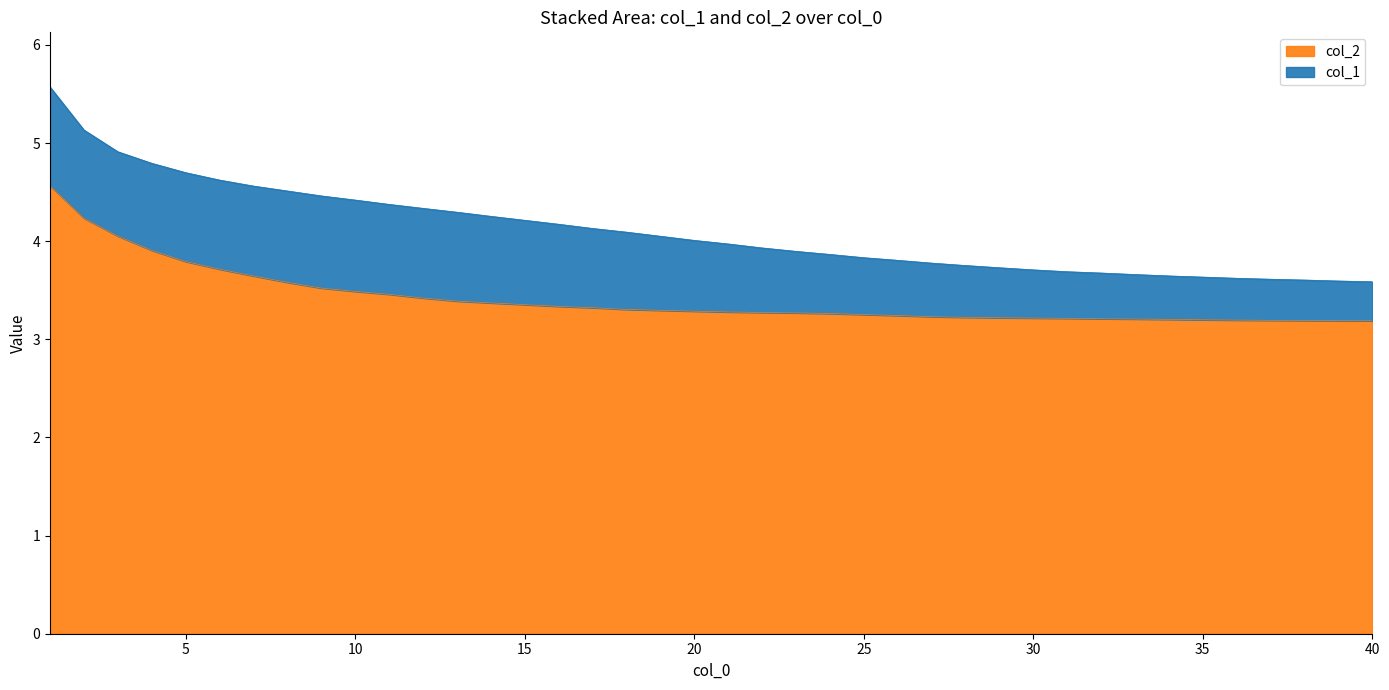

What is the maximum value for col_2?

4.6